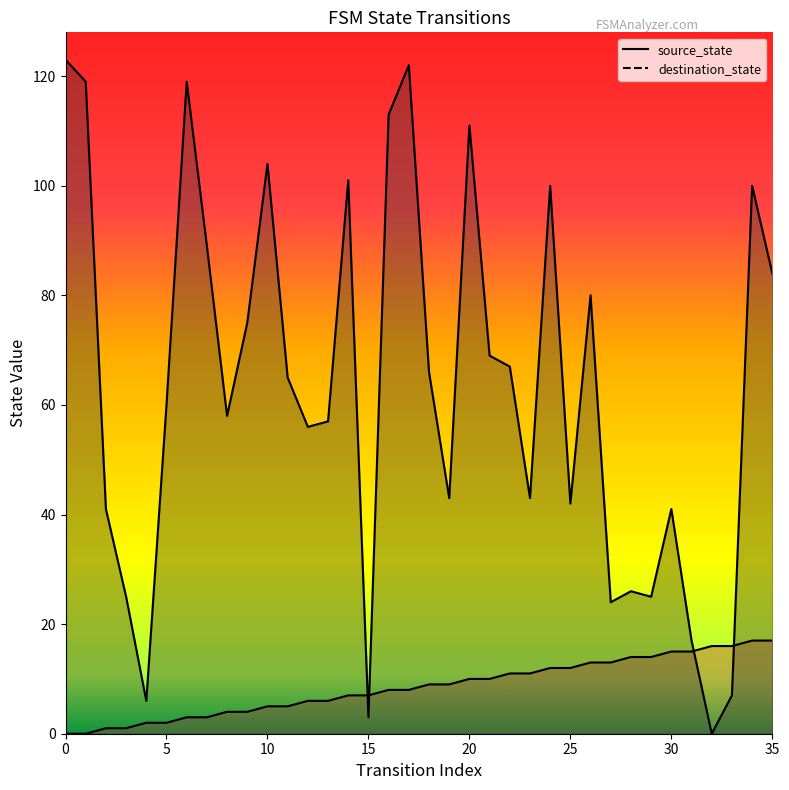

What is the difference between the maximum and minimum values in the destination_state series?

123